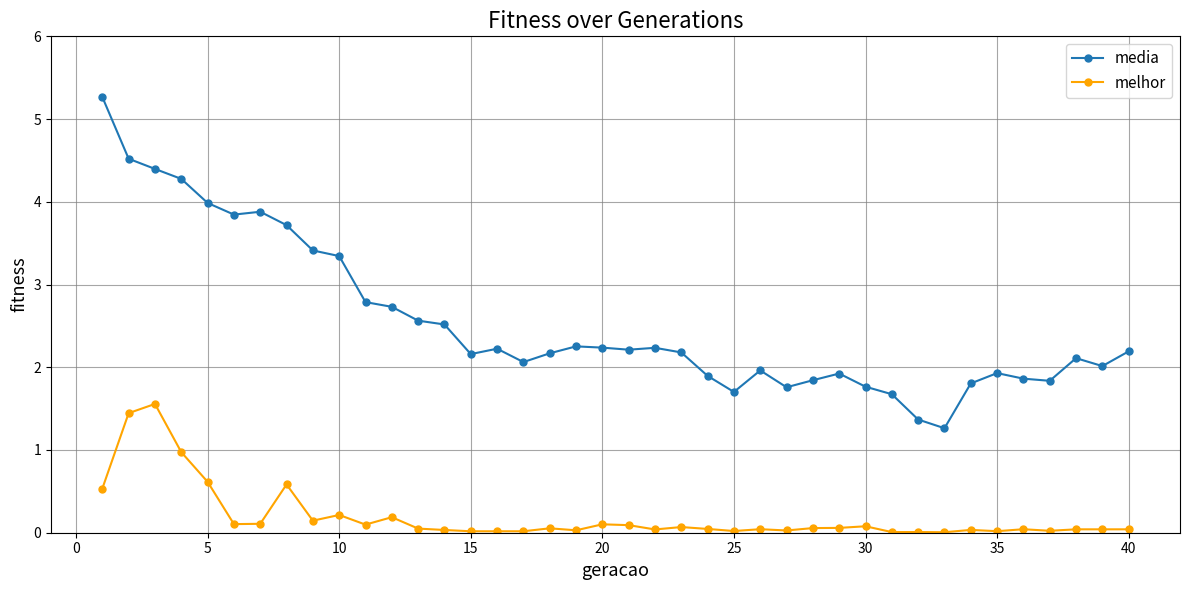

Which series has the largest total across all categories?

media